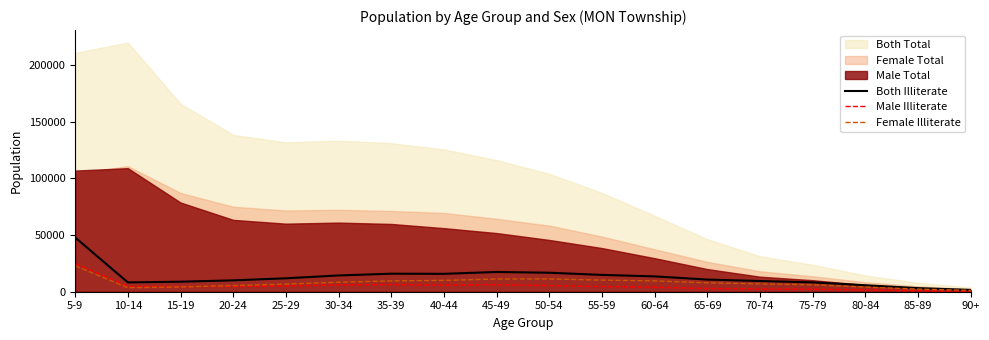

Is the value of Female Illiterate at 40-44 greater than the value of Both Illiterate at 50-54?

No